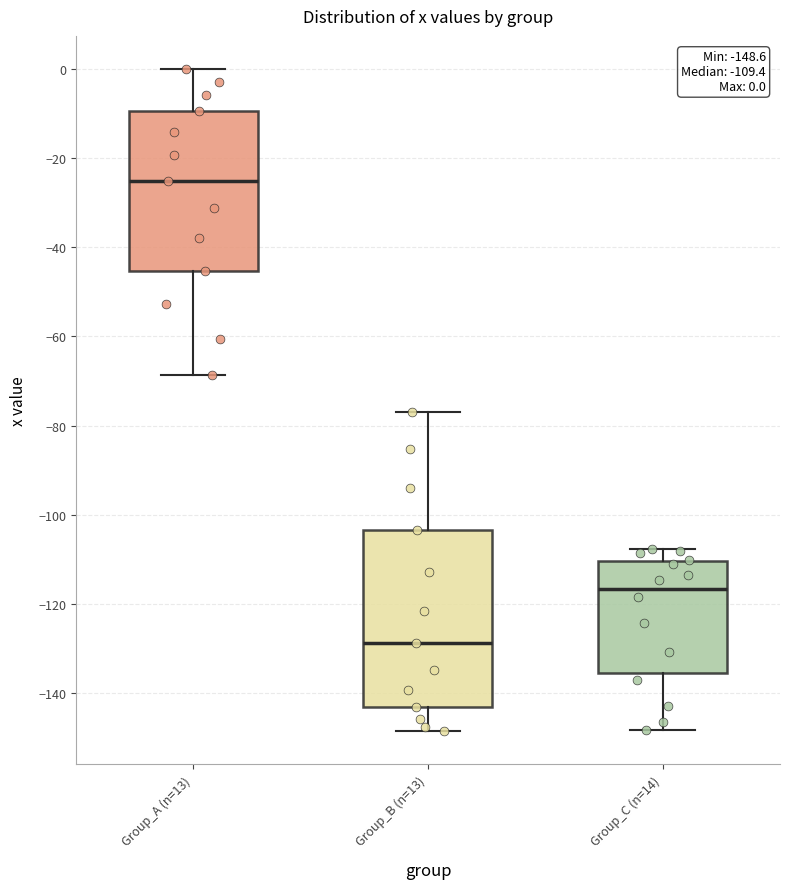

Comparing the boxes themselves (not the whiskers), which one is the tallest?

Group_B (n=13)